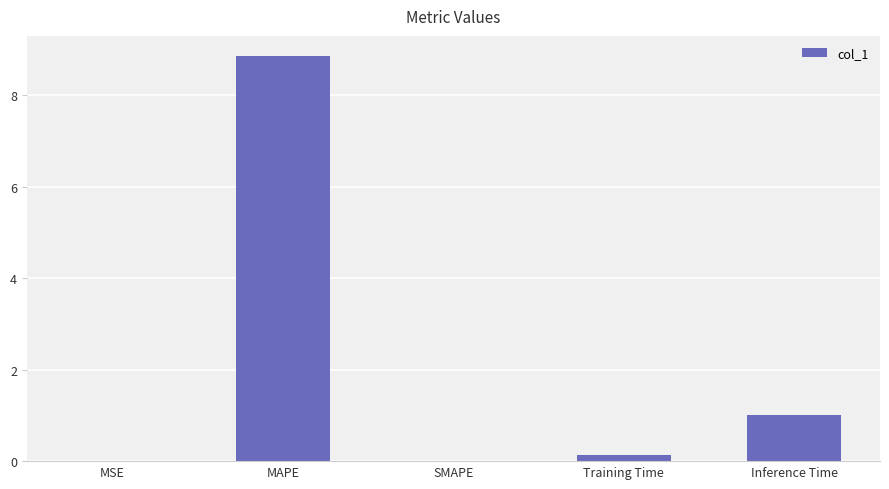

Which category has the highest value across all series?

MAPE